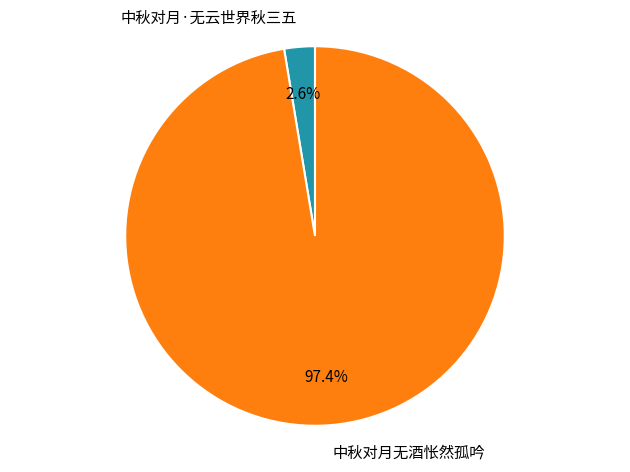

To the nearest percent, what portion does 中秋对月·无云世界秋三五 represent?

3%